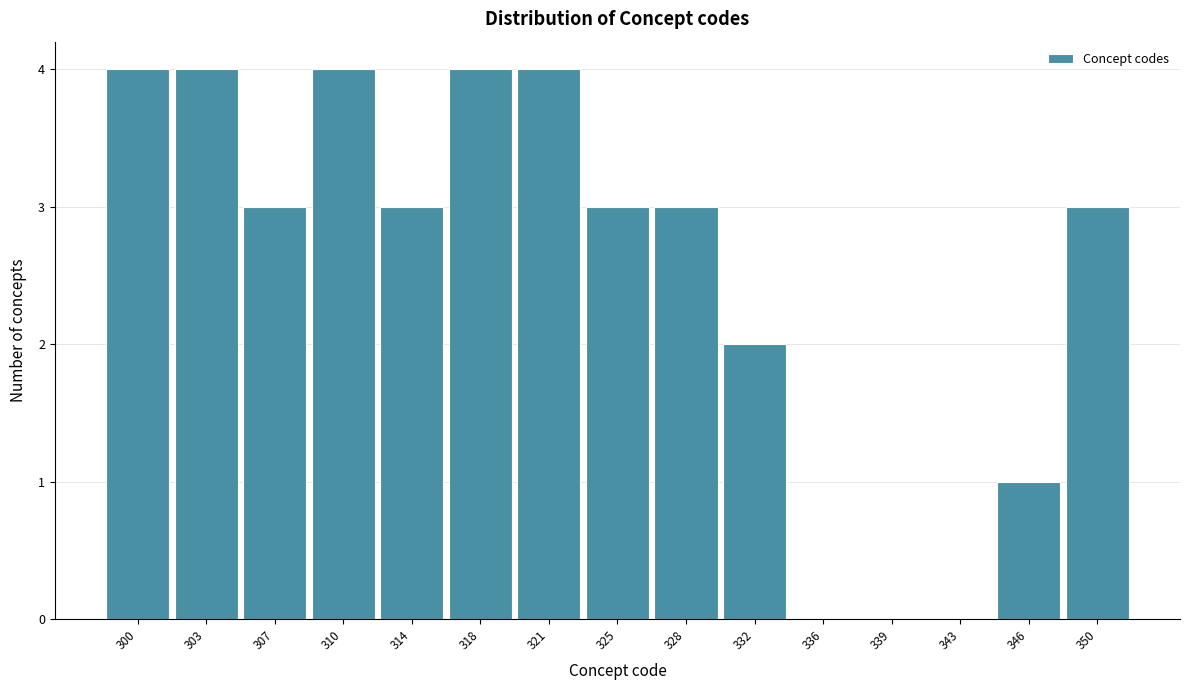

Reading left to right, what are all the values shown in this chart?

300=4	303=4	307=3	310=4	314=3	318=4	321=4	325=3	328=3	332=2	336=0	339=0	343=0	346=1	350=3